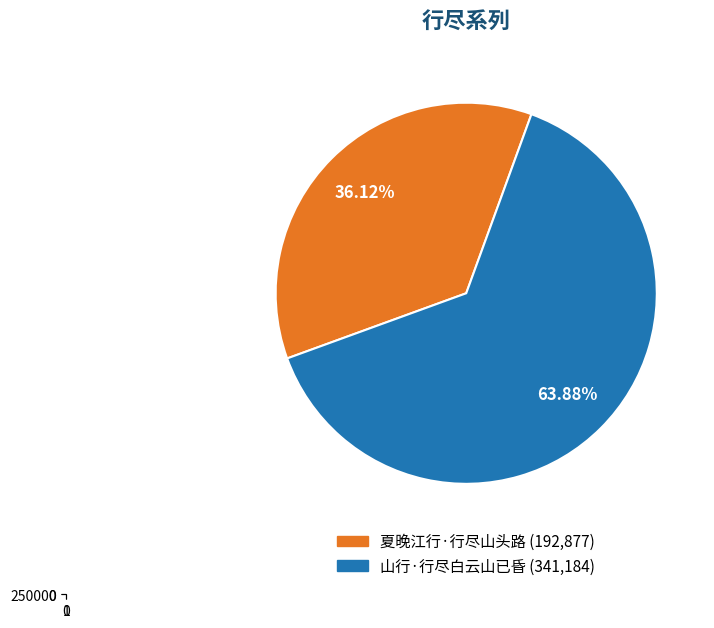

To the nearest percent, what portion does 夏晚江行·行尽山头路 represent?

36%